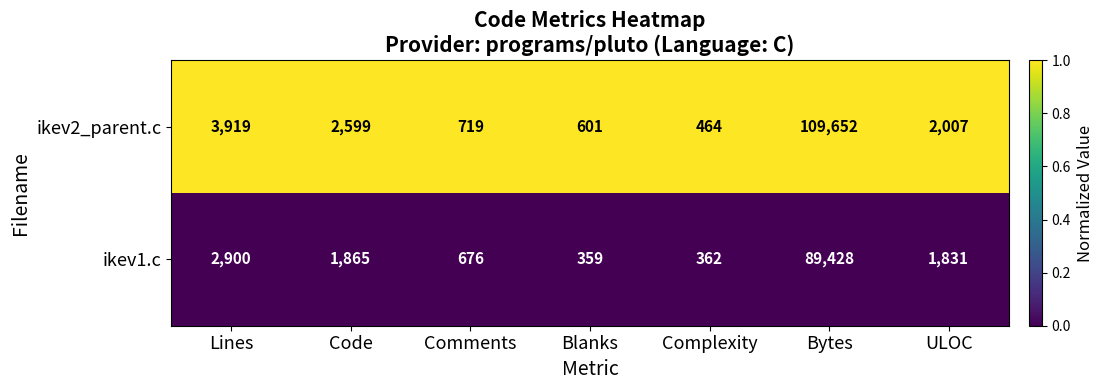

Which series has the largest total across all categories?

ikev2_parent.c